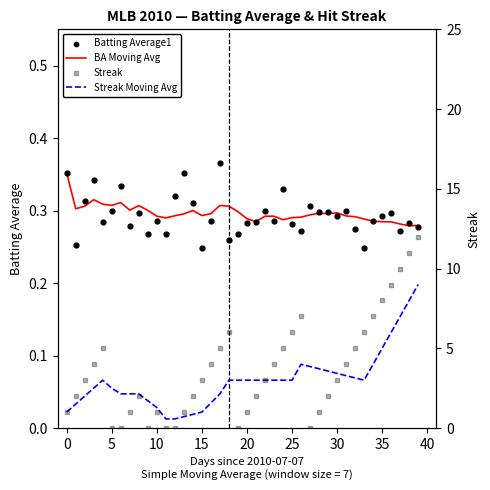

Which series has the largest Y range (max minus min)?

Streak